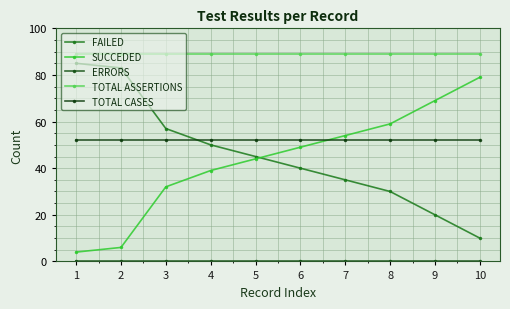

Reading right to left, extract all data points from this chart.

FAILED: 10	20	30	35	40	45	50	57	83	85
SUCCEDED: 79	69	59	54	49	44	39	32	6	4
ERRORS: 0	0	0	0	0	0	0	0	0	0
TOTAL ASSERTIONS: 89	89	89	89	89	89	89	89	89	89
TOTAL CASES: 52	52	52	52	52	52	52	52	52	52